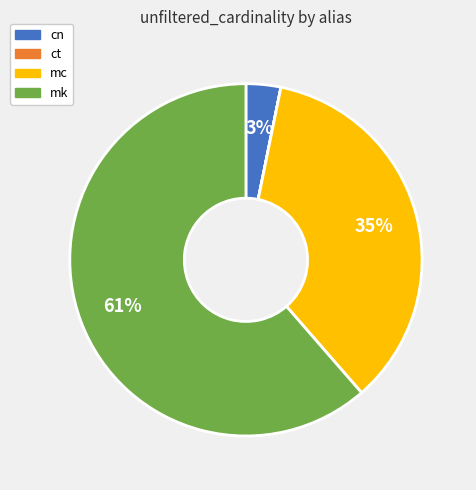

To the nearest percent, what is the average slice percentage?

25%